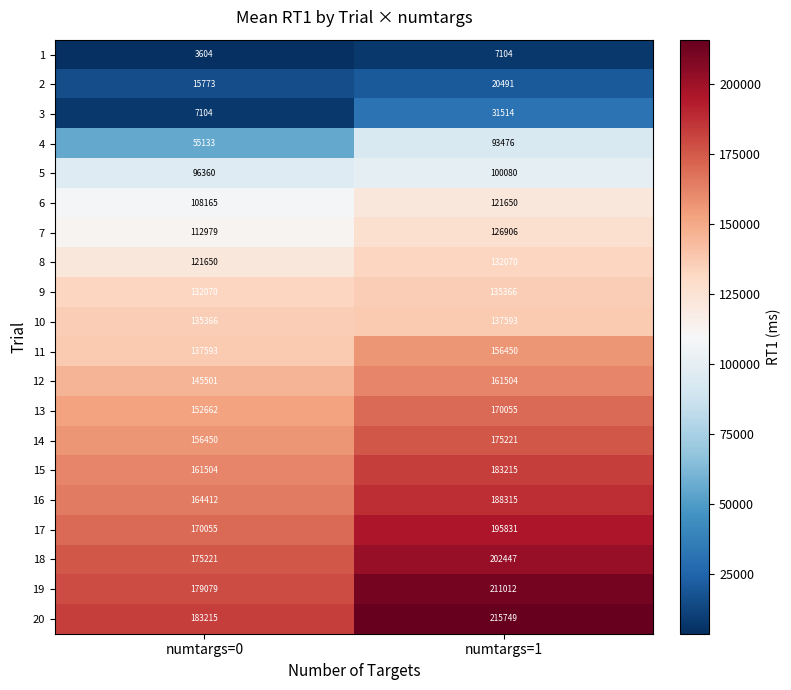

At which label is 16 closest to 176363?

numtargs=0